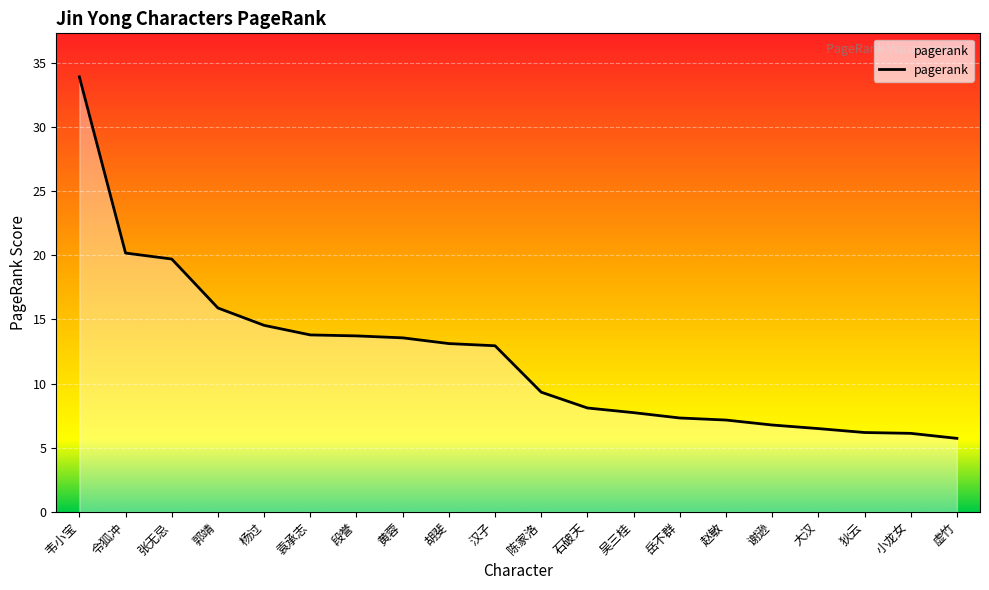

How many lines are shown in the chart?

1